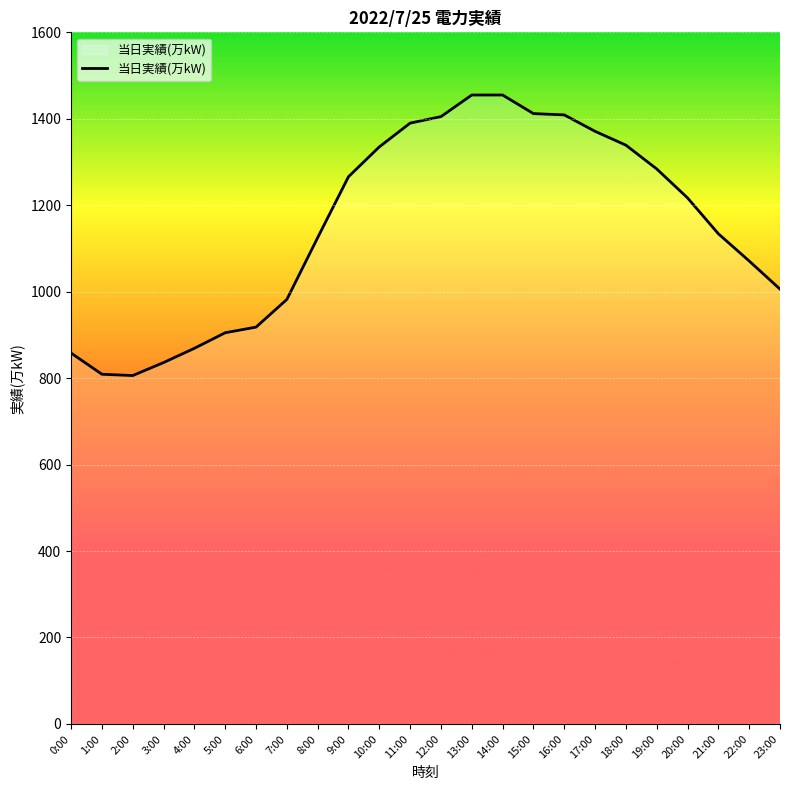

What is the difference between the maximum and minimum values?

649